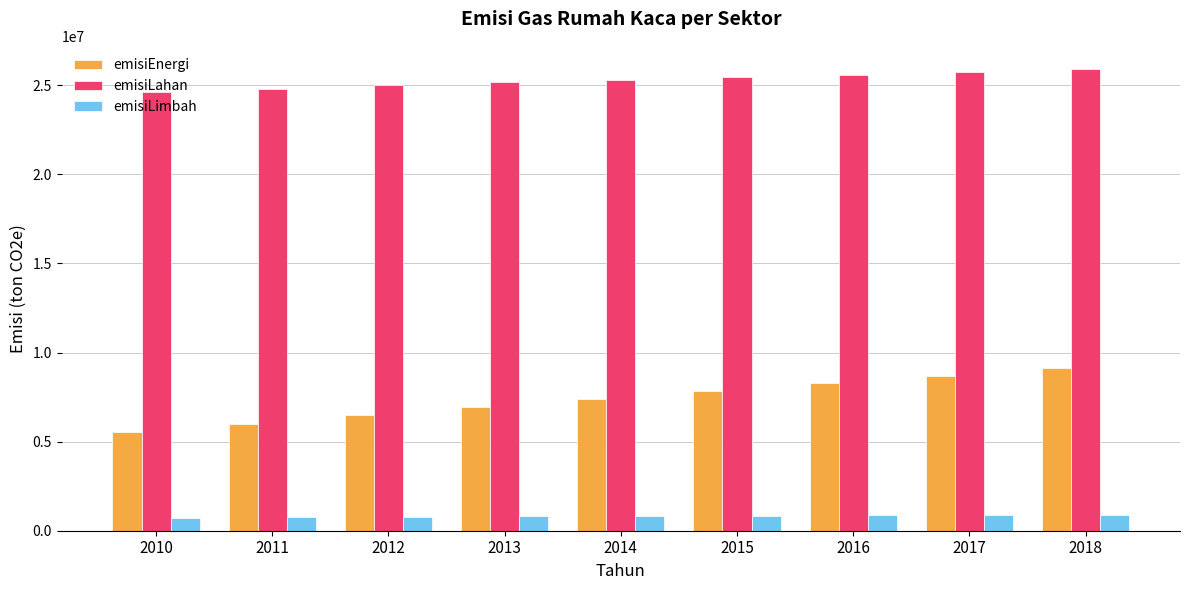

List the series in order of their overall mean, lowest first.

emisiLimbah, emisiEnergi, emisiLahan